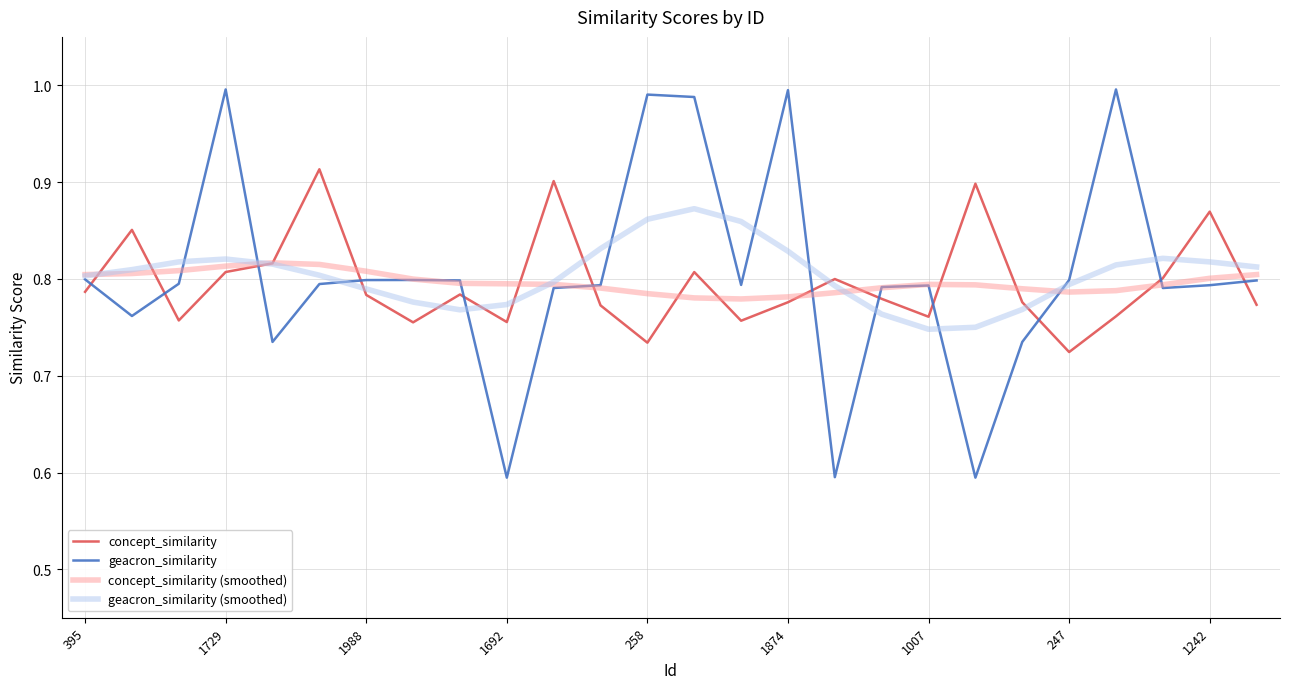

How many intersections are there between concept_similarity and geacron_similarity?

12